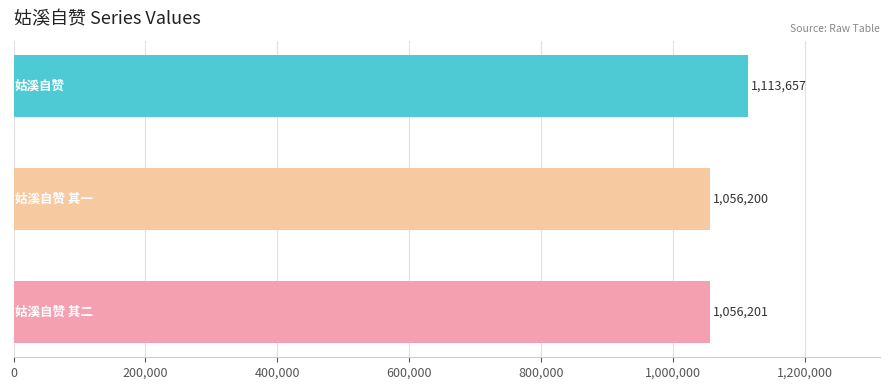

What is the difference between the maximum and second lowest values?

57456